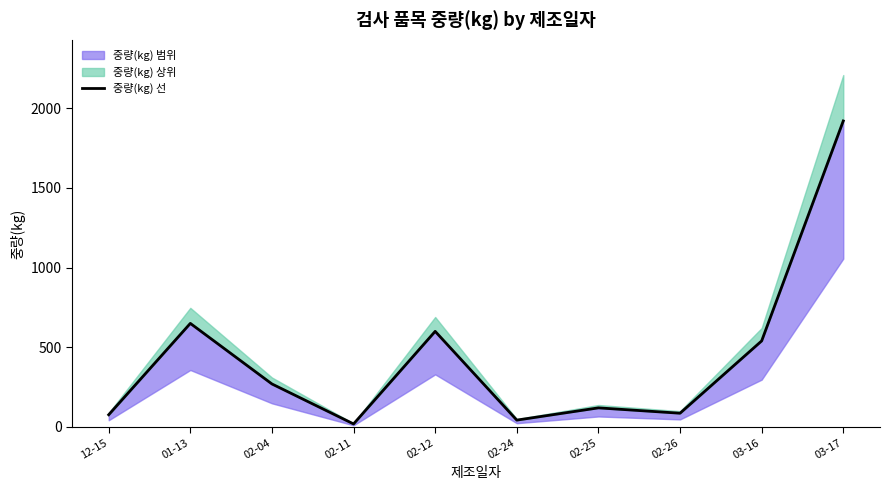

How many interior local peaks (higher than both neighbors) does the data have?

3